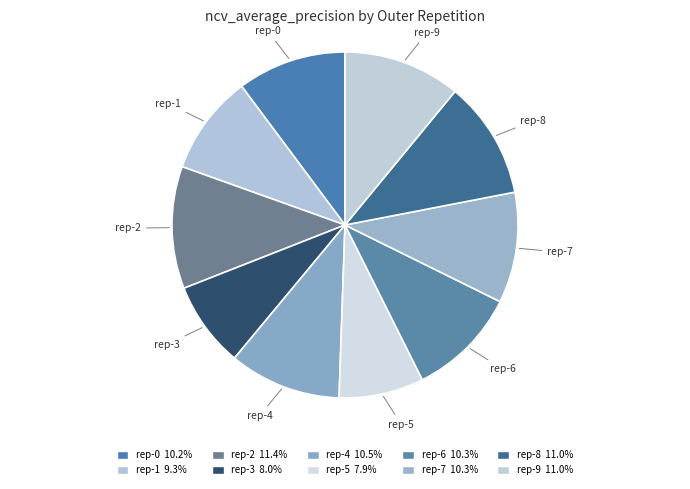

Count the number of slices in the pie.

10